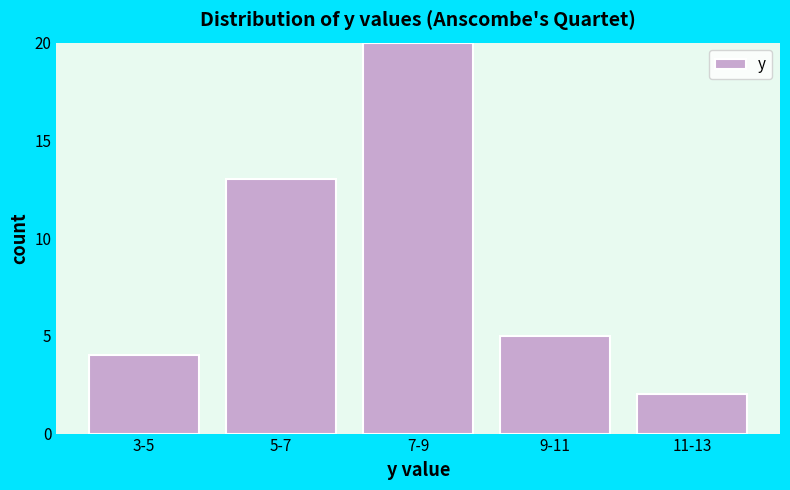

Reading right to left, what are all the values shown in this chart?

11-13=2	9-11=5	7-9=20	5-7=13	3-5=4